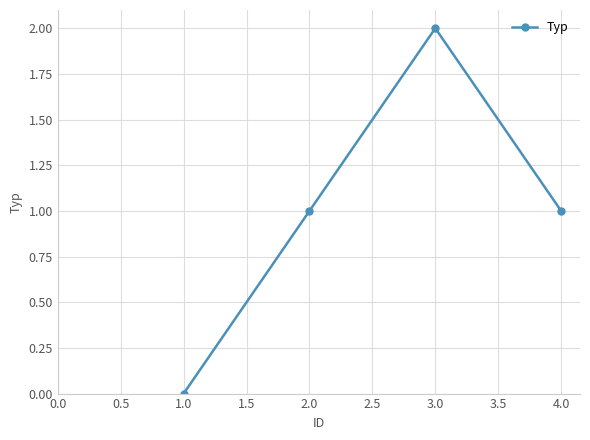

What is the label of the 4th point from the left?

4.0